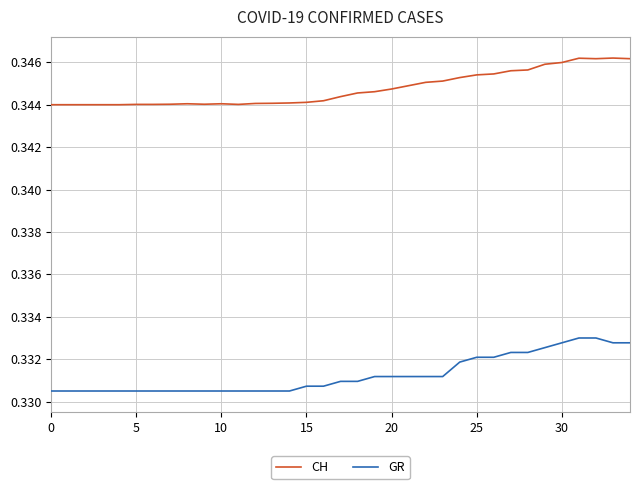

Which series has the largest total across all categories?

CH